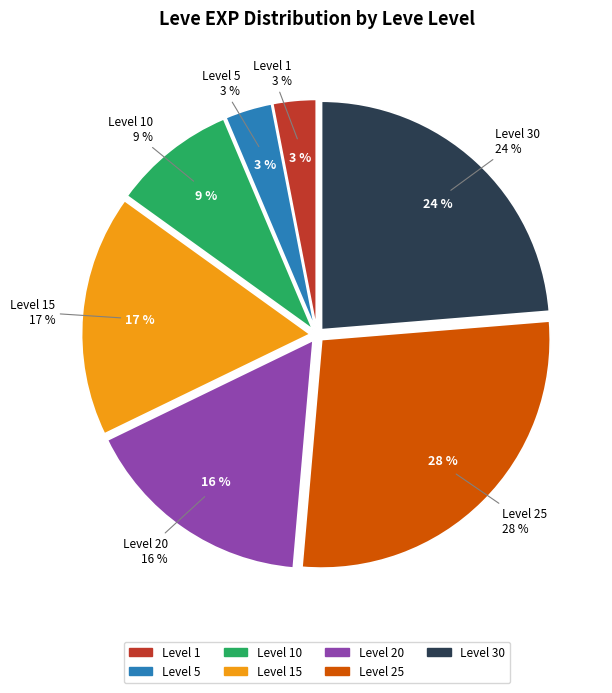

Does 25 account for over 50% of the chart?

No